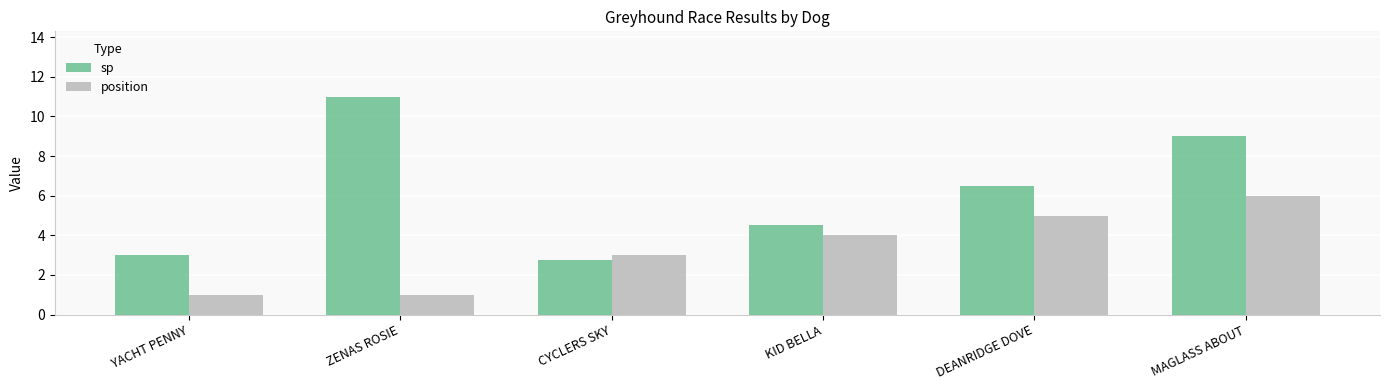

At which category is the sum across all series the highest?

MAGLASS ABOUT